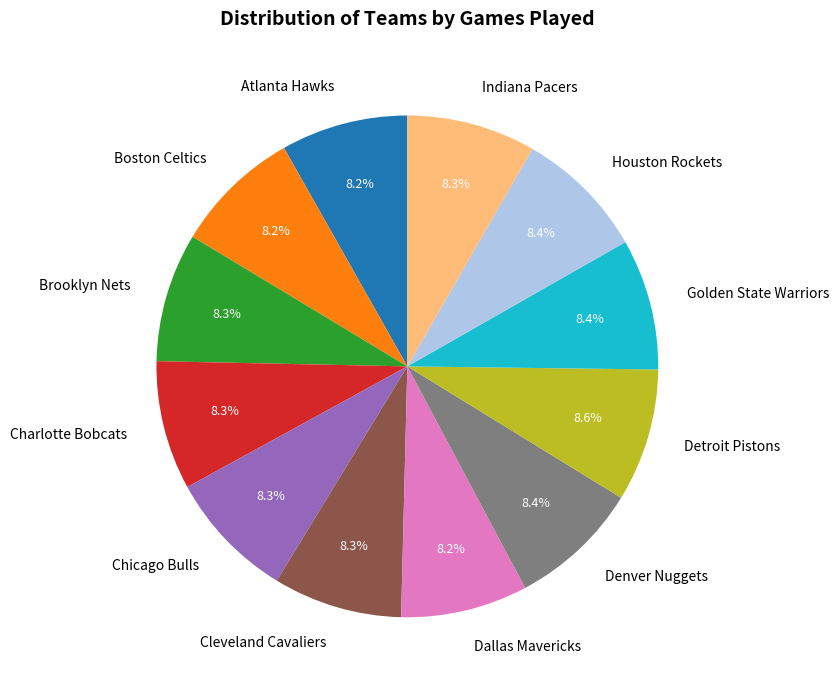

Approximately how many times larger is the value at Denver Nuggets compared to Indiana Pacers?

1.0